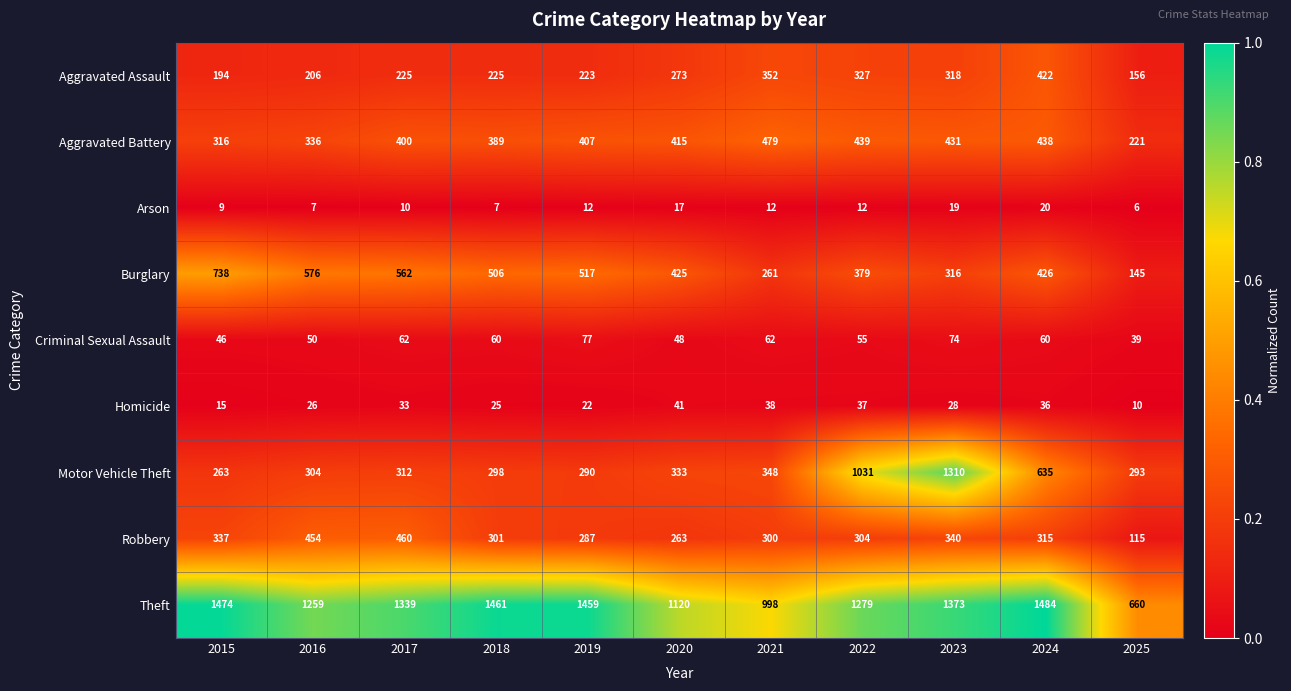

Which series changed the most between 2021 and 2023?

Motor Vehicle Theft